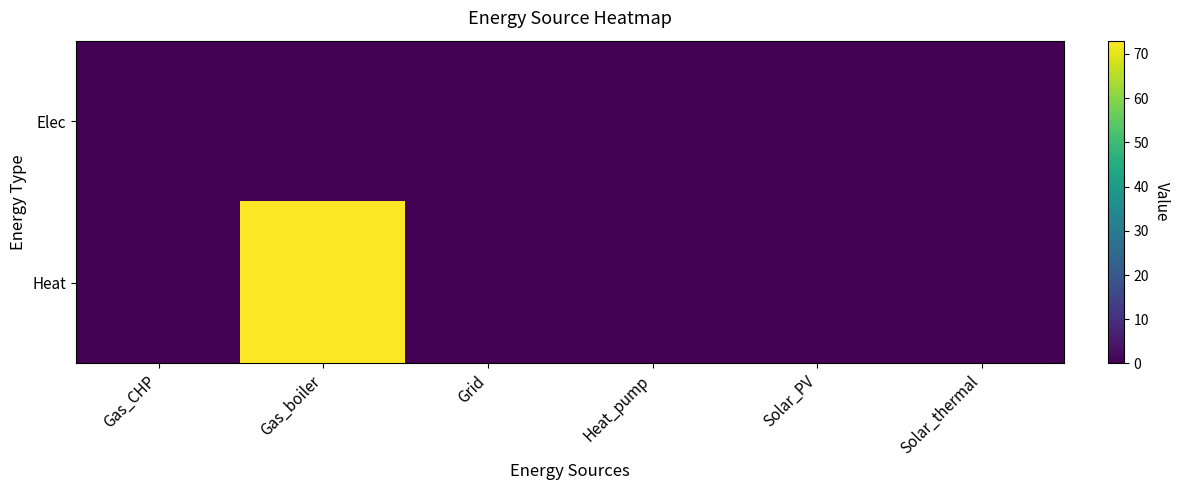

Rank the series at Heat_pump from lowest to highest value.

Elec, Heat